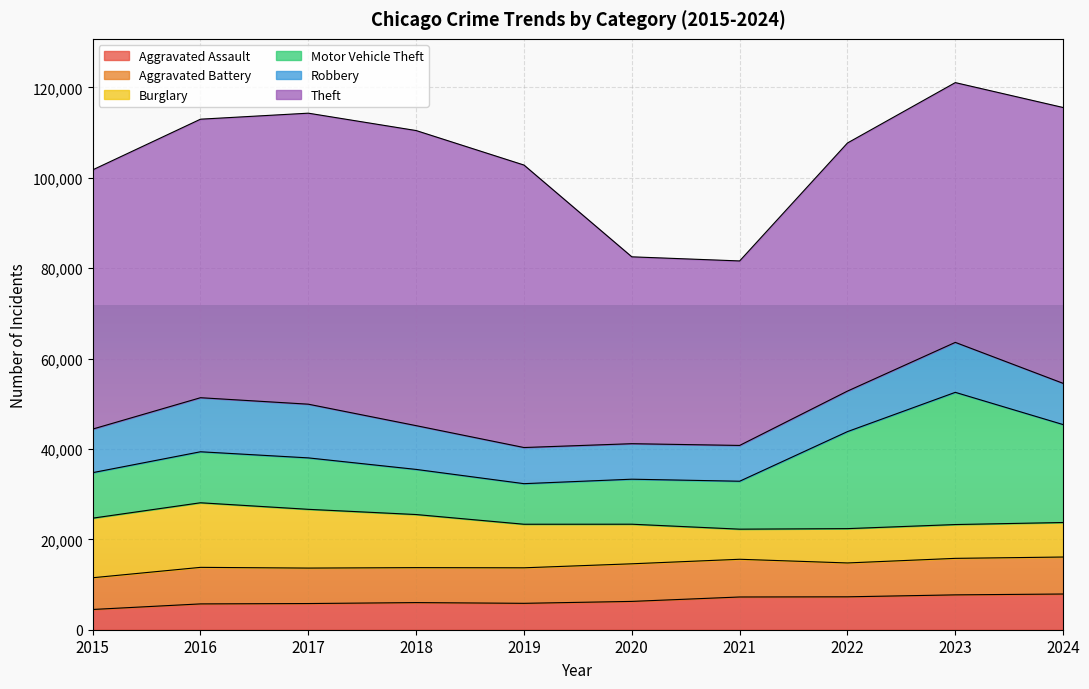

The value of Robbery at 2024 is 9123. True or false?

True